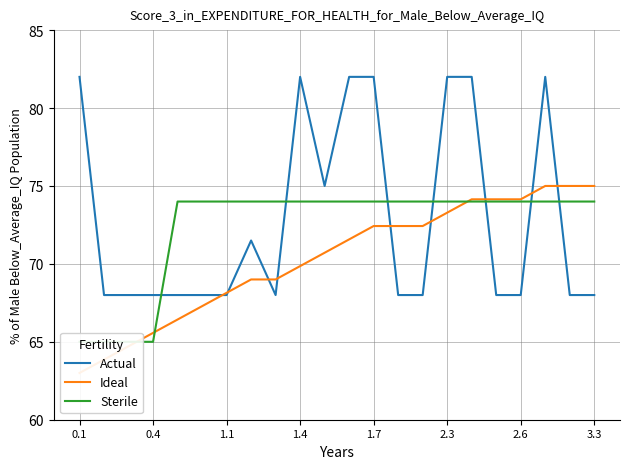

True or false: Actual has a value of 55.1 at 1.7.

False